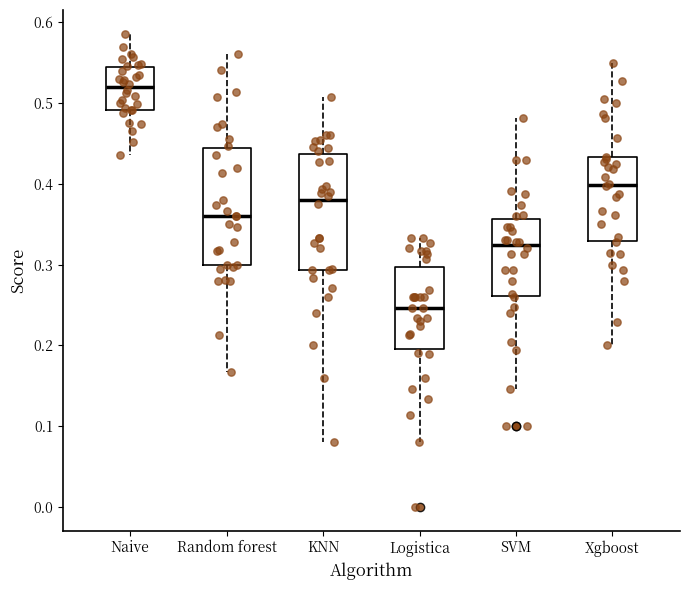

Reading left to right, transcribe this box plot: for each box, give where its median line is, the range the box spans, and where its two whiskers end, as read against the y-axis. The values are not printed on the chart, so give them approximately, as read against the axis.

Naive: median 0.52, box 0.49 to 0.54, whiskers 0.44 to 0.59
Random forest: median 0.36, box 0.30 to 0.44, whiskers 0.17 to 0.56
KNN: median 0.38, box 0.29 to 0.44, whiskers 0.08 to 0.51
Logistica: median 0.25, box 0.20 to 0.30, whiskers 0.08 to 0.33
SVM: median 0.32, box 0.26 to 0.36, whiskers 0.15 to 0.48
Xgboost: median 0.40, box 0.33 to 0.43, whiskers 0.20 to 0.55